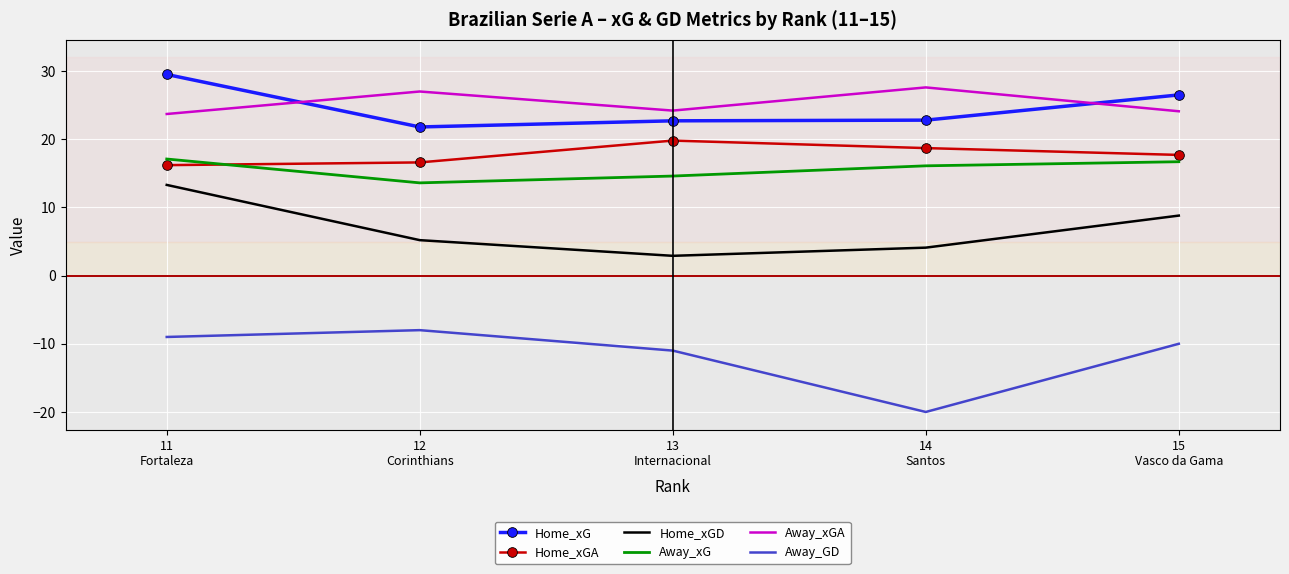

Read the Away_xG value at 14
Santos.

16.1